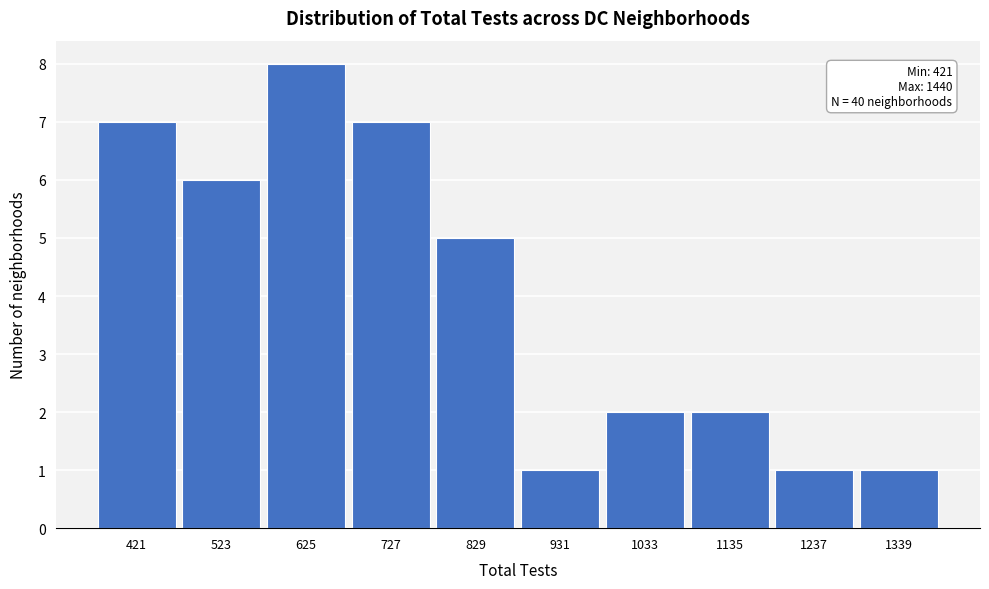

Reading left to right, list all the values displayed in this chart.

421=7	523=6	625=8	727=7	829=5	931=1	1033=2	1135=2	1237=1	1339=1